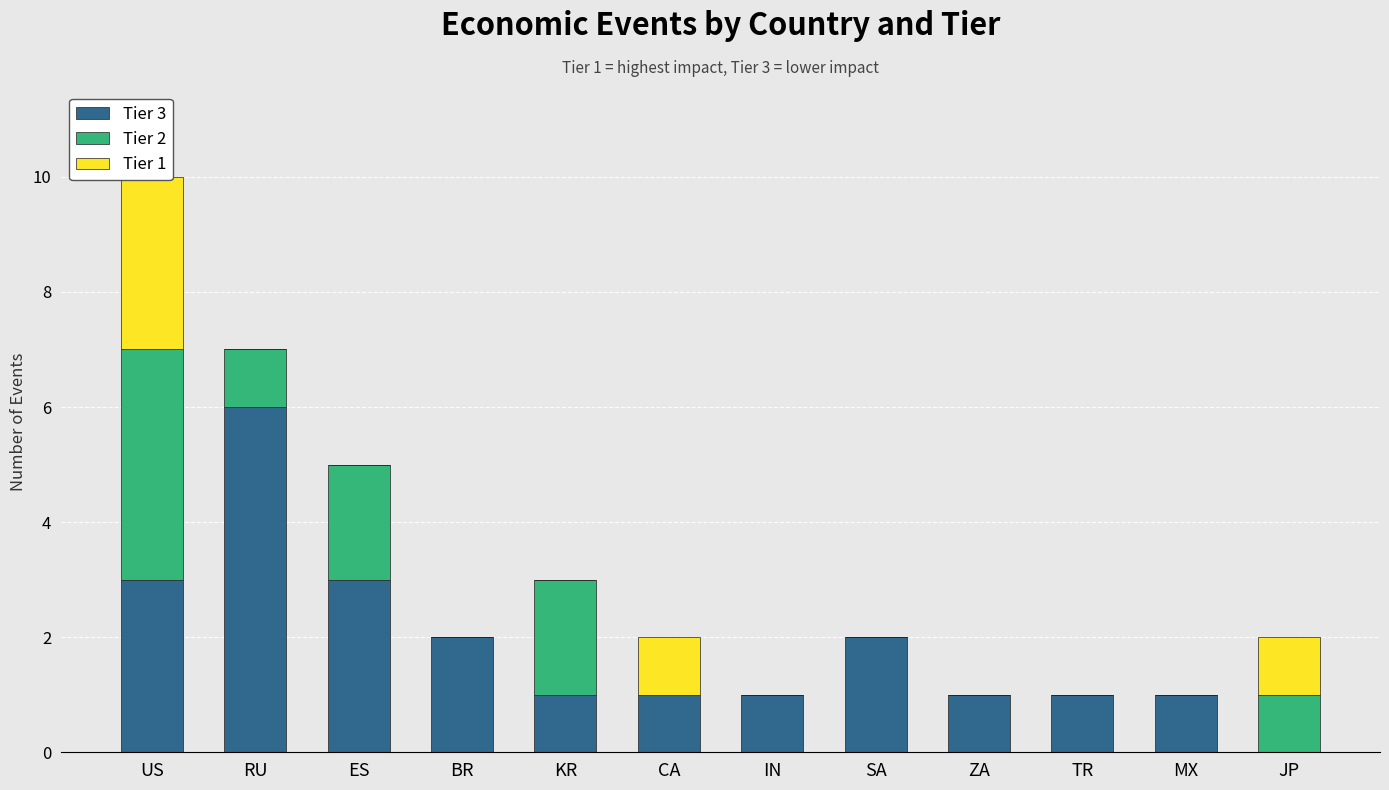

Count the number of categories in the chart.

12